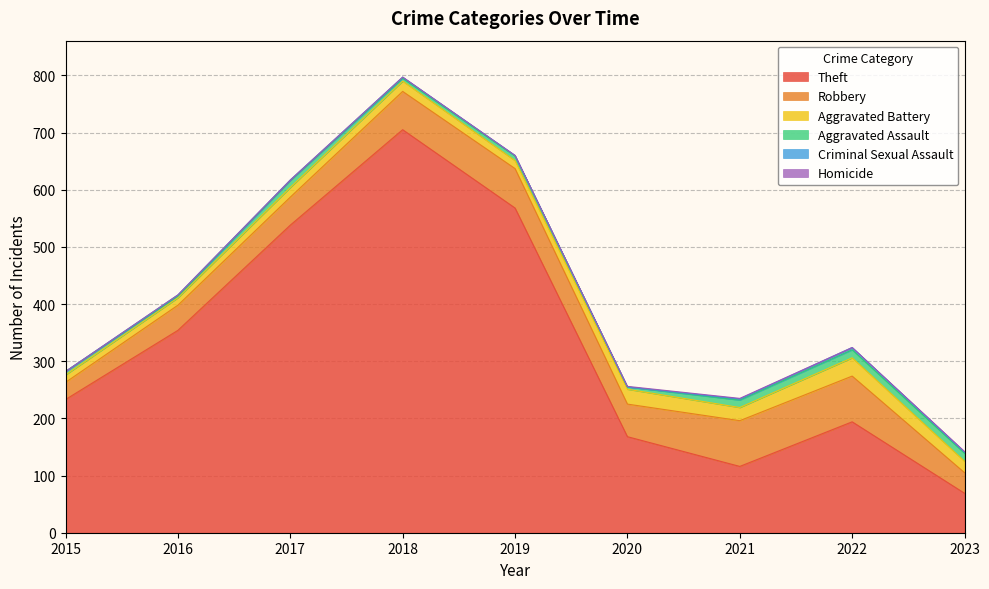

At how many categories does at least one series exceed 478?

3